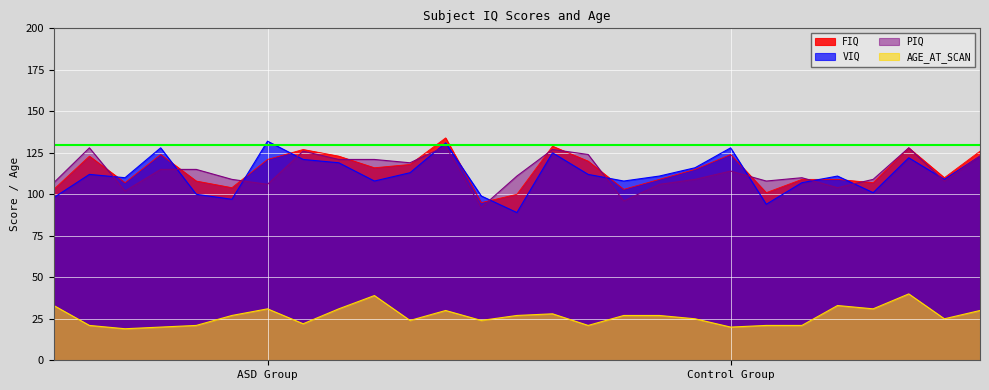

Rank the series by their maximum value, from lowest to highest.

AGE_AT_SCAN, PIQ, VIQ, FIQ